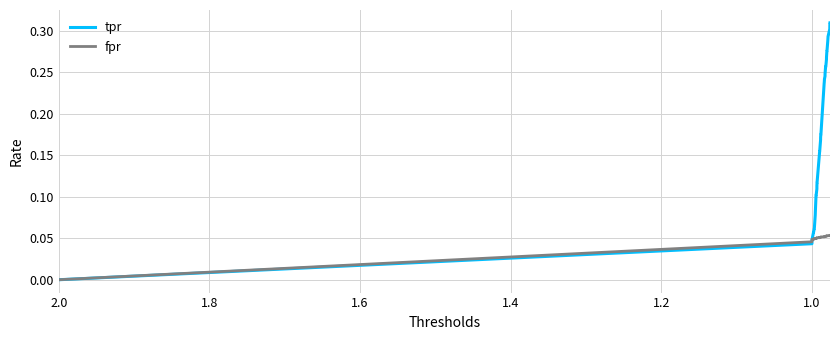

What is the difference between the maximum and second lowest values in the tpr series?

0.3